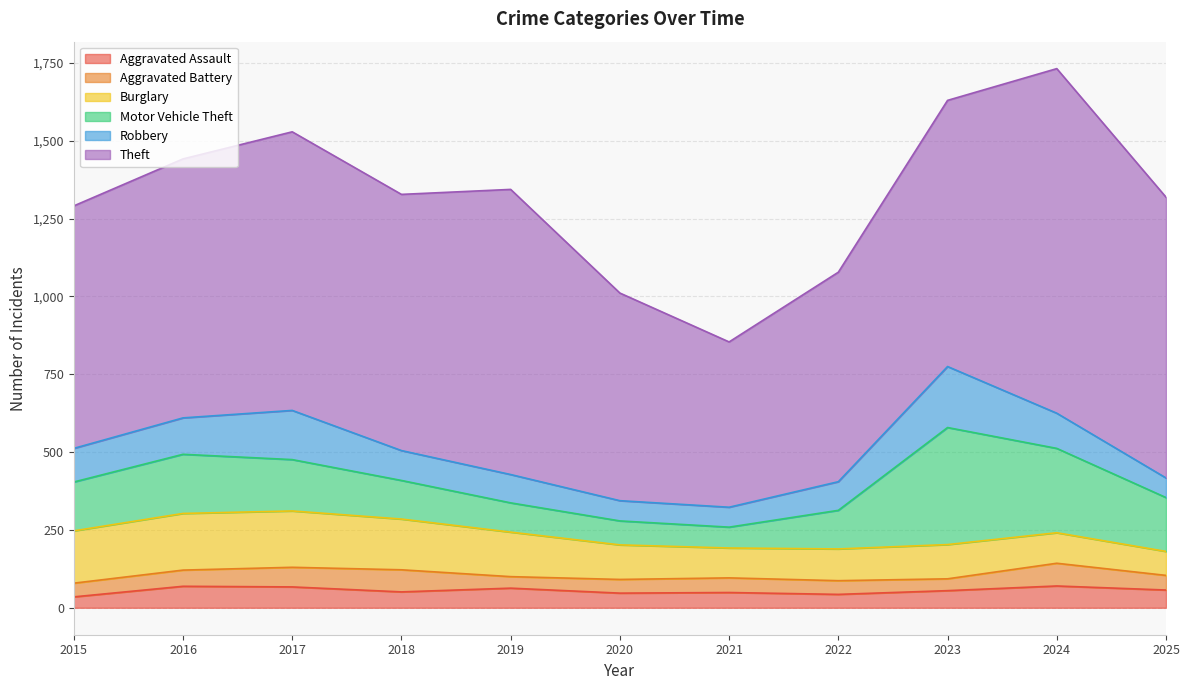

True or false: Theft and Motor Vehicle Theft cross at least once.

False